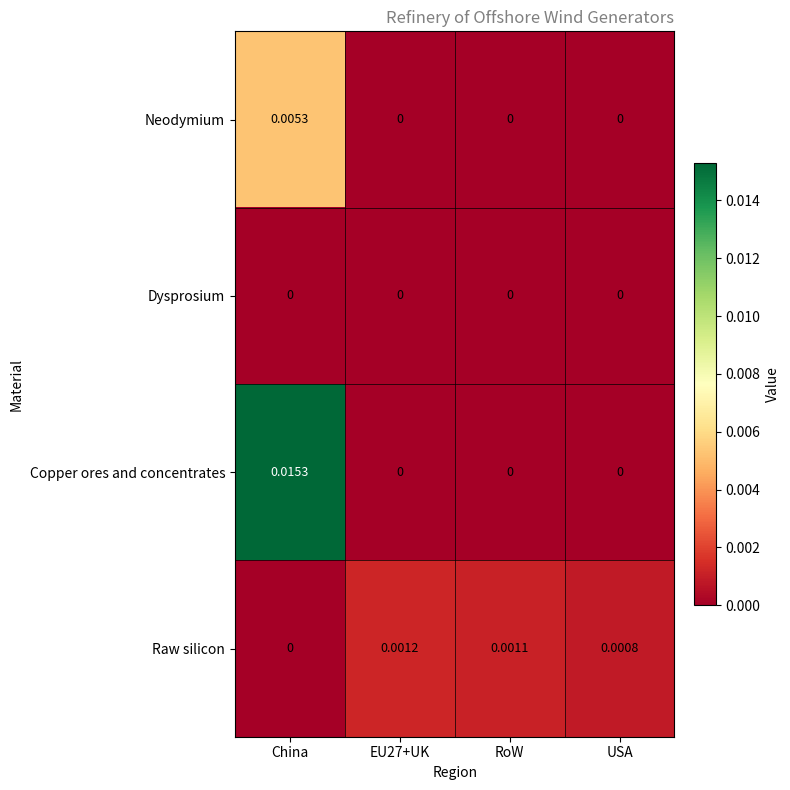

At which label does Neodymium reach its peak?

China